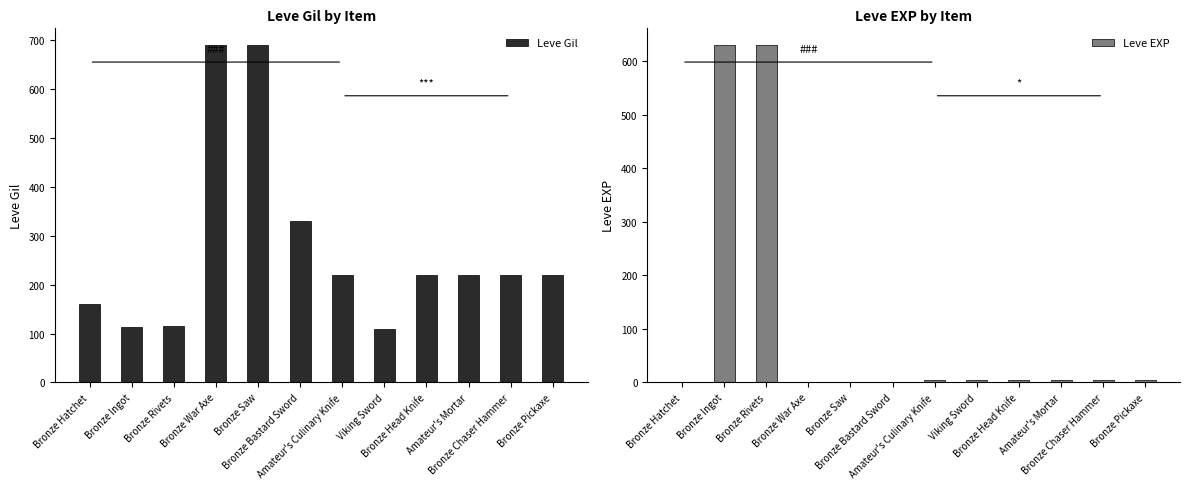

What is the difference between the maximum and second lowest values in the Leve EXP series?

629